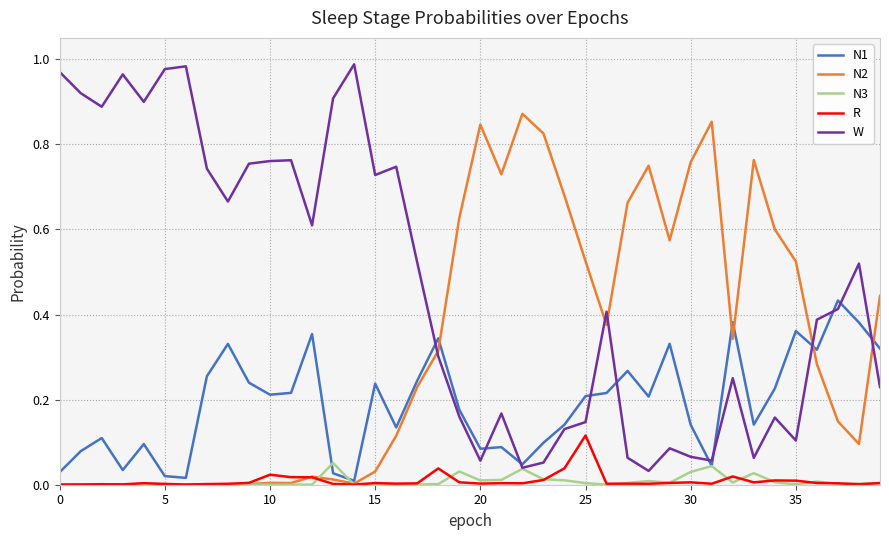

List the series in order of their peak value, highest first.

W, N2, N1, R, N3